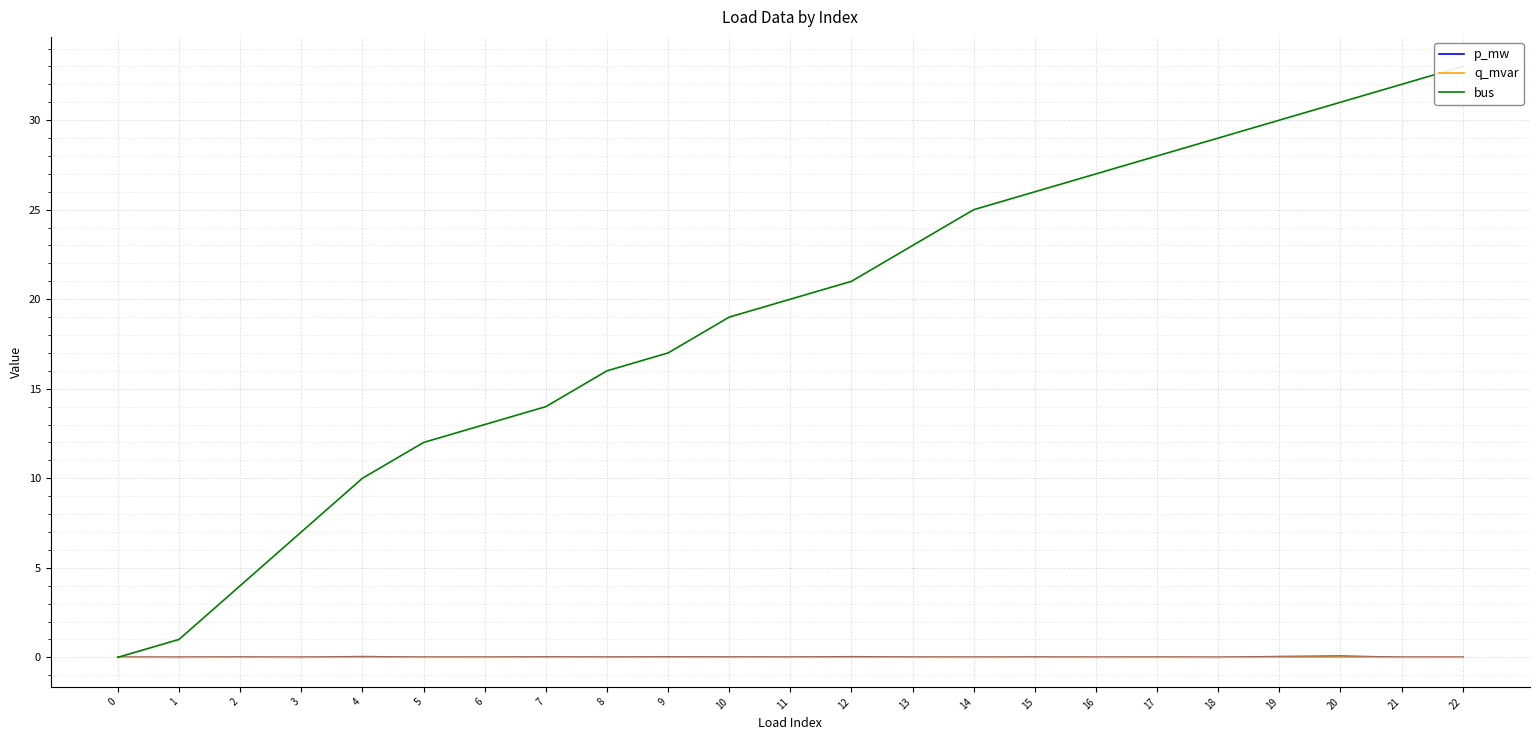

How many distinct data groups are displayed?

3